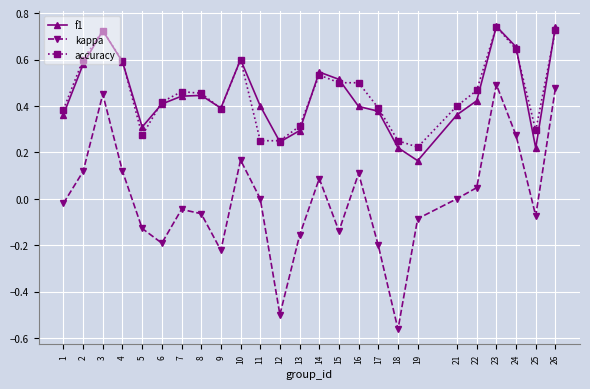

Which series has the widest spread of values?

kappa